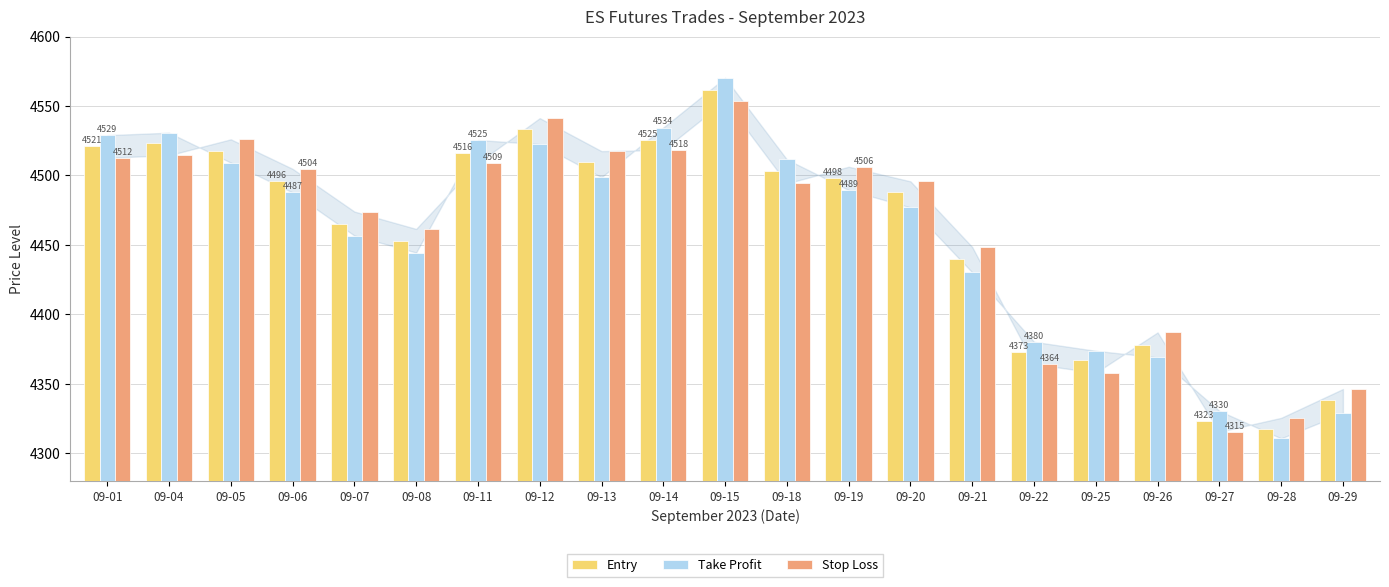

How many bars are there in total?

63